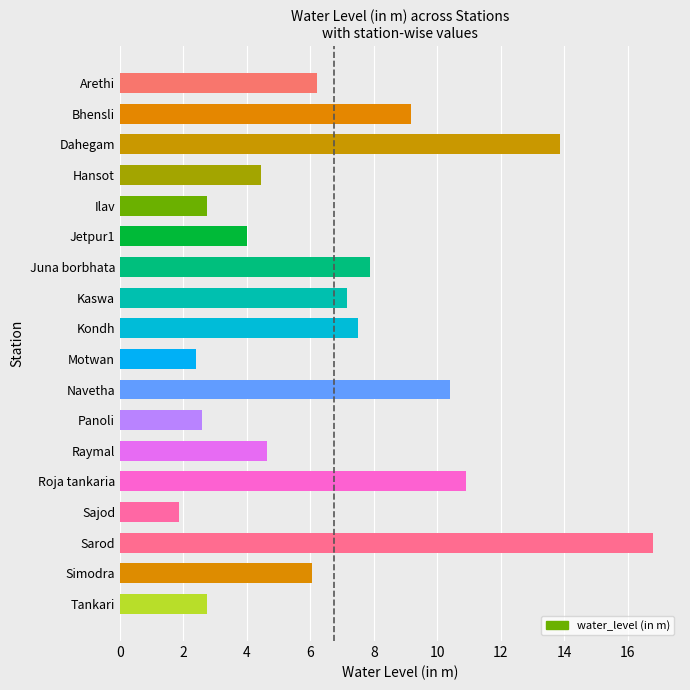

What is the greatest value displayed?

16.8